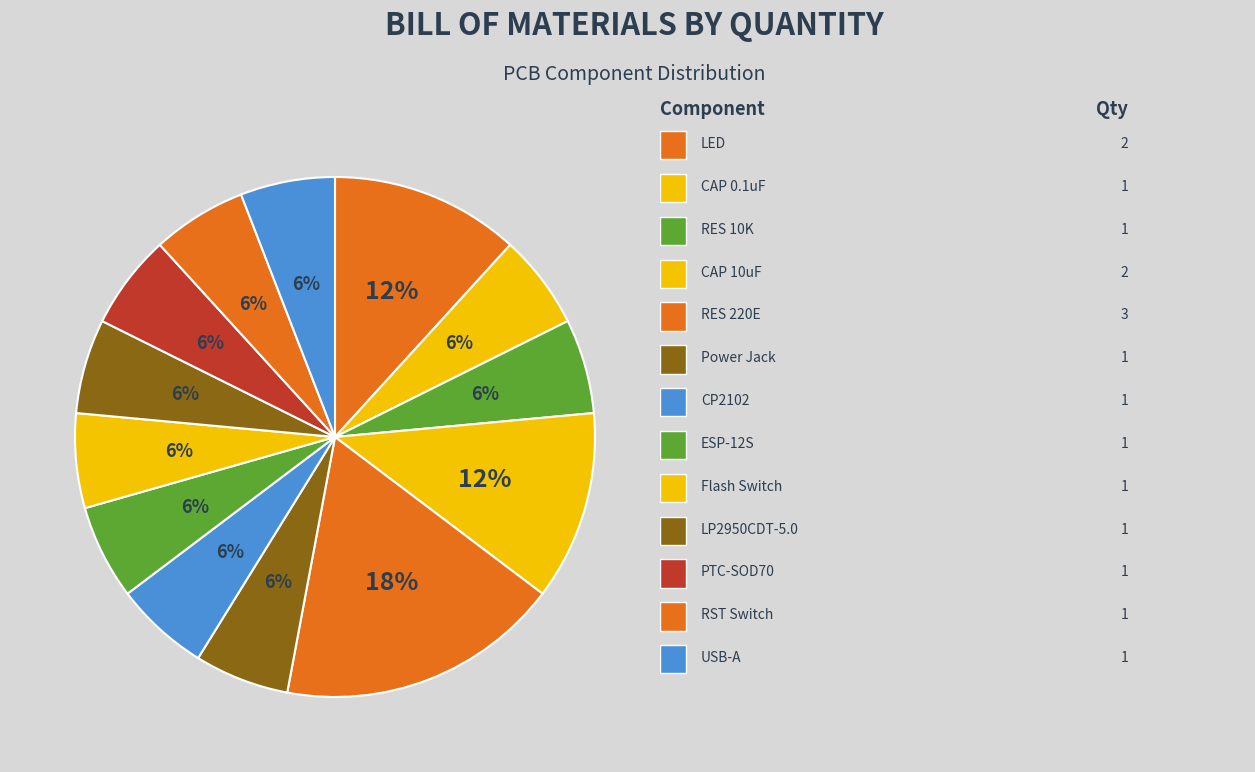

Rank the categories by value from lowest to highest.

CAPACITOR (0.1uF), RESISTOR (10K), Power Jack, CP2102, ESP-12S, Flash Switch, LP2950CDT-5.0, PTC-SOD70, RST Switch, USB-A, LED, CAPACITOR (10uF), RESISTOR (220E)